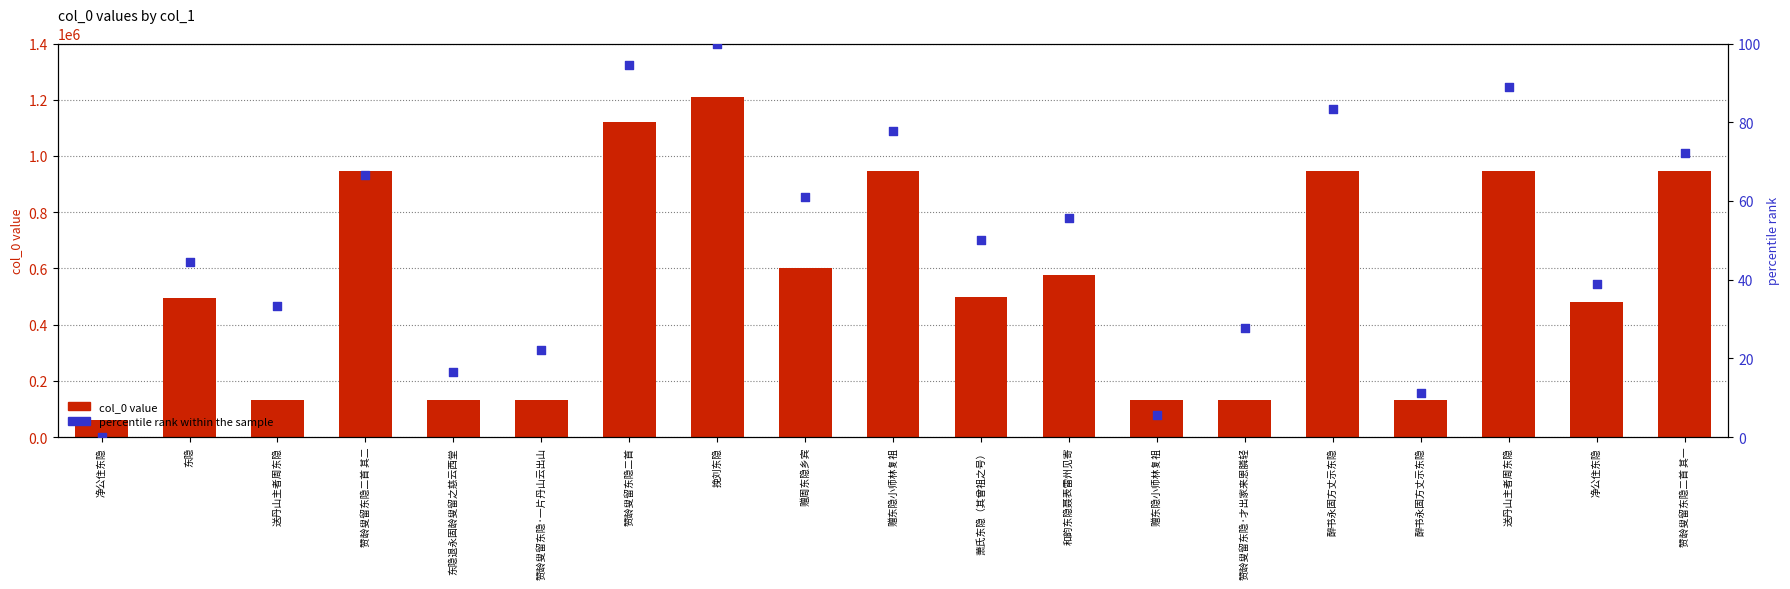

Which series reaches the maximum Y coordinate?

col_0 value